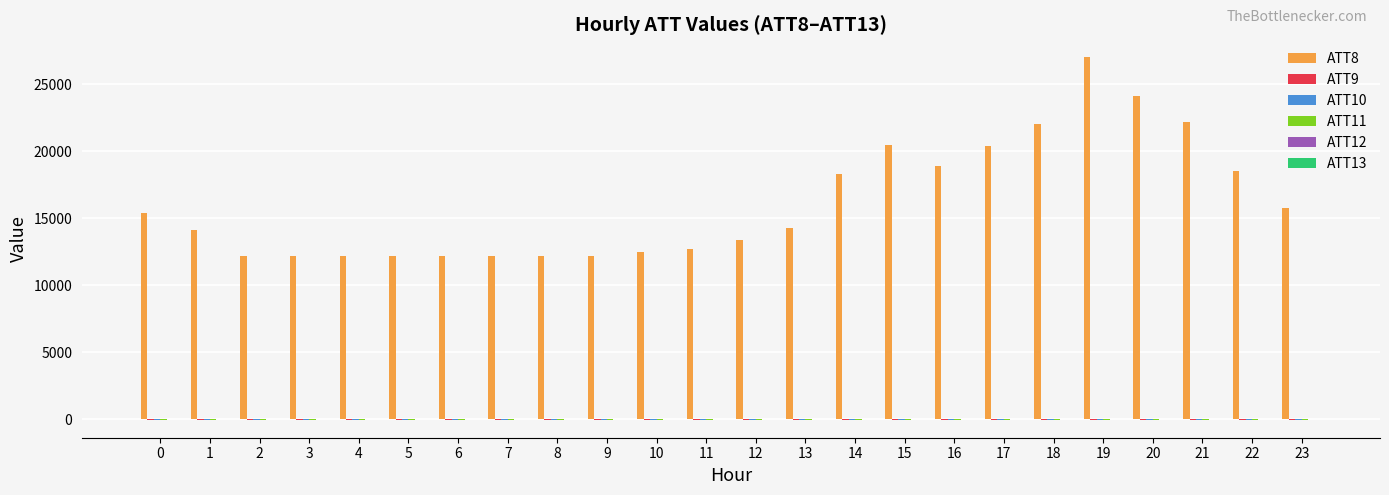

Which series has the largest total across all categories?

ATT8